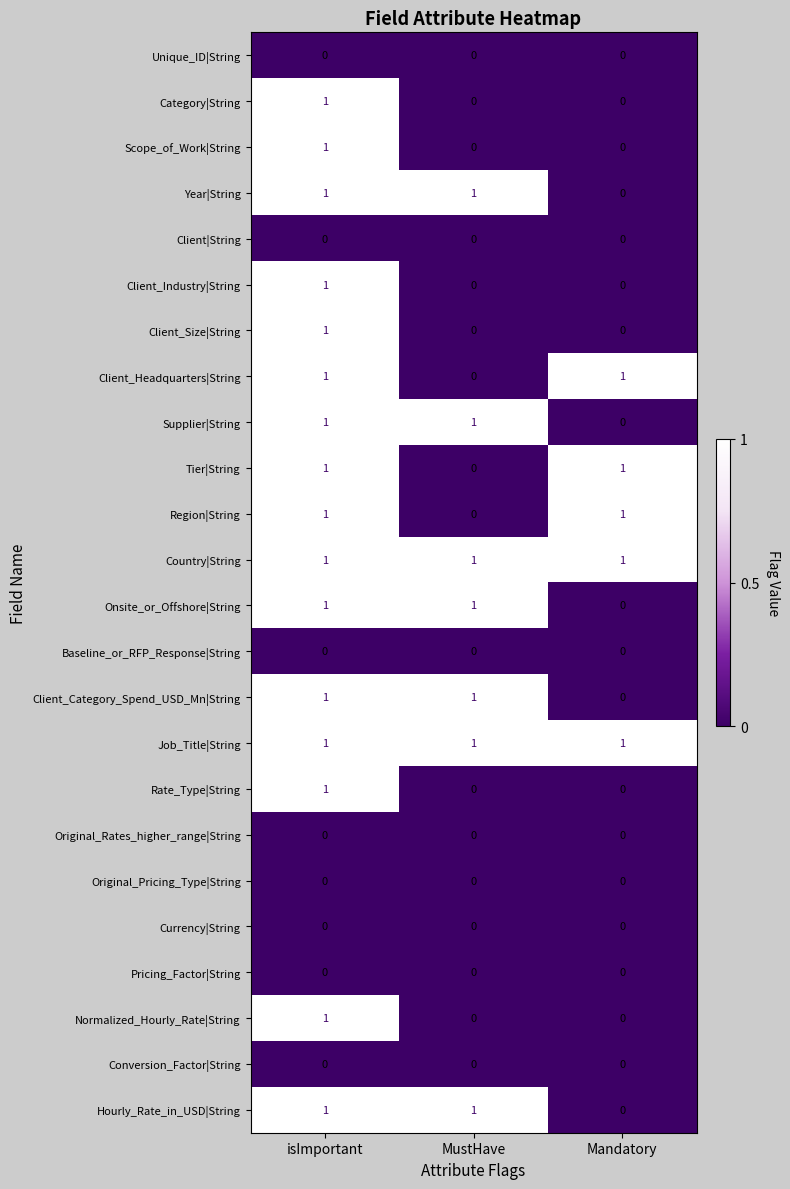

Is it true that Client|String equals 0 at MustHave?

True